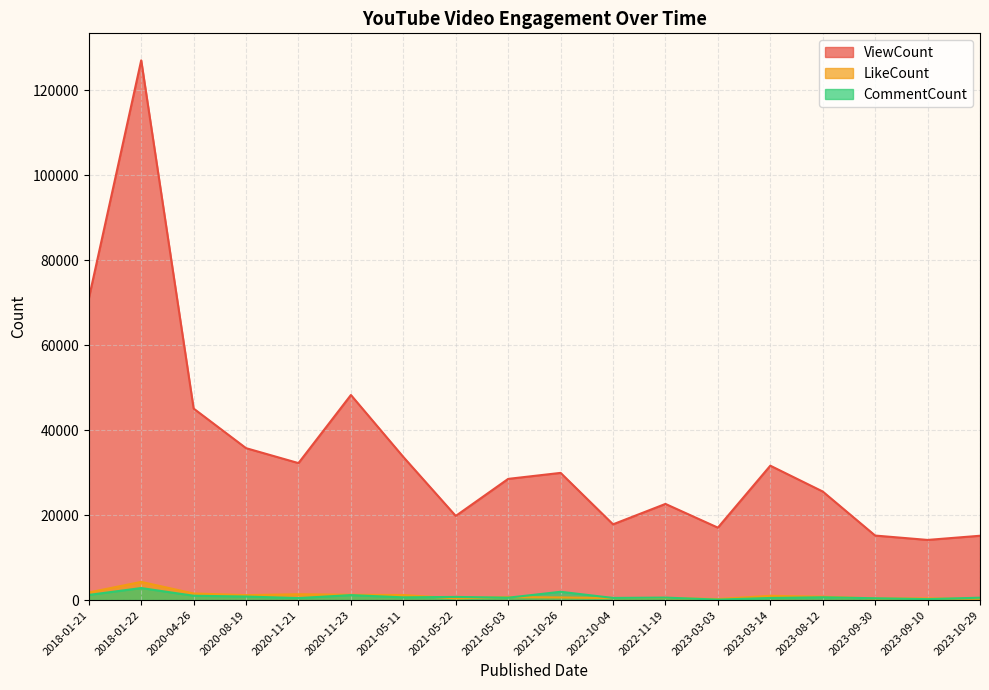

Where is LikeCount nearest to the value 2260?

2018-01-21